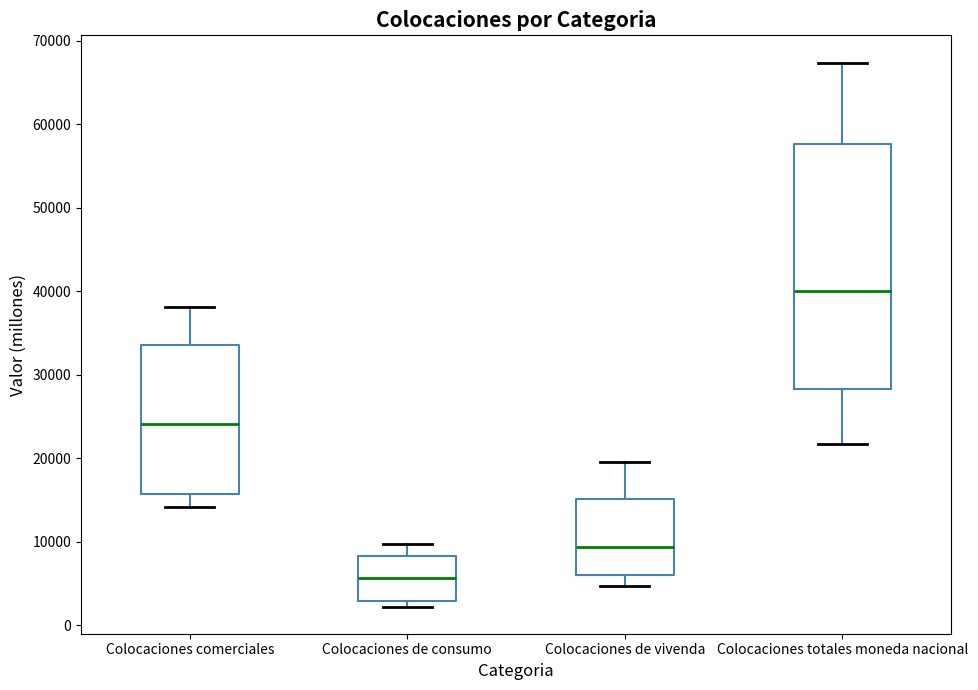

Reading left to right, transcribe this box plot: for each box, give where its median line is, the range the box spans, and where its two whiskers end, as read against the y-axis. The values are not printed on the chart, so give them approximately, as read against the axis.

Colocaciones comerciales: median 24000, box 16000 to 34000, whiskers 14000 to 38000
Colocaciones de consumo: median 6000, box 3000 to 8000, whiskers 2000 to 10000
Colocaciones de vivenda: median 9000, box 6000 to 15000, whiskers 5000 to 20000
Colocaciones totales moneda nacional: median 40000, box 28000 to 58000, whiskers 22000 to 67000